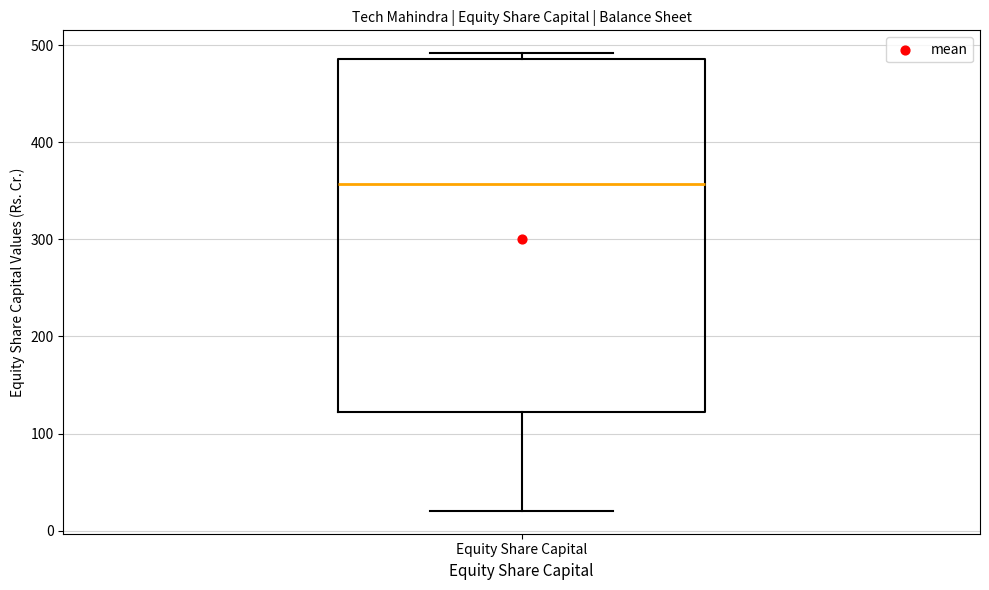

Transcribe this box plot: give where the median line is, the range the box spans, and where the two whiskers end, as read against the y-axis. The values are not printed on the chart, so give them approximately, as read against the axis.

median 360, box 120 to 490, whiskers 20 to 490 (just above the box's upper edge)